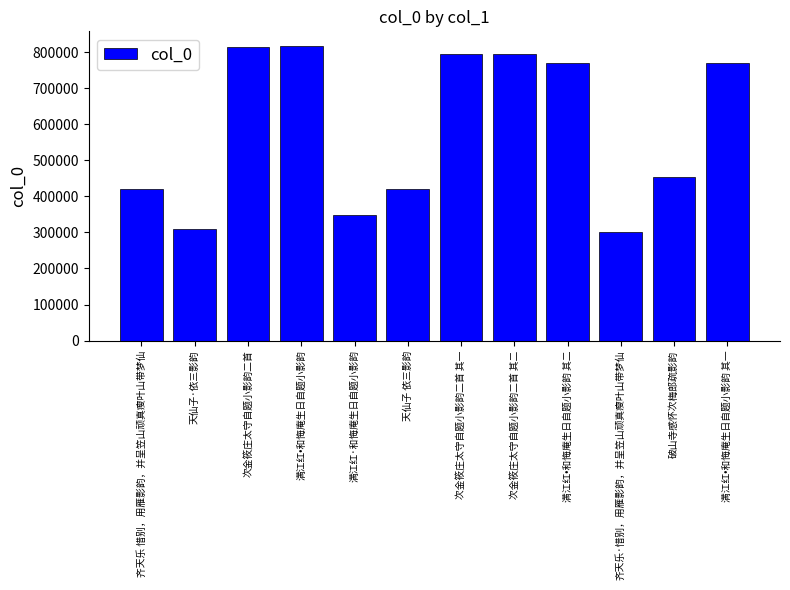

What is the difference between the maximum and minimum values?

515769